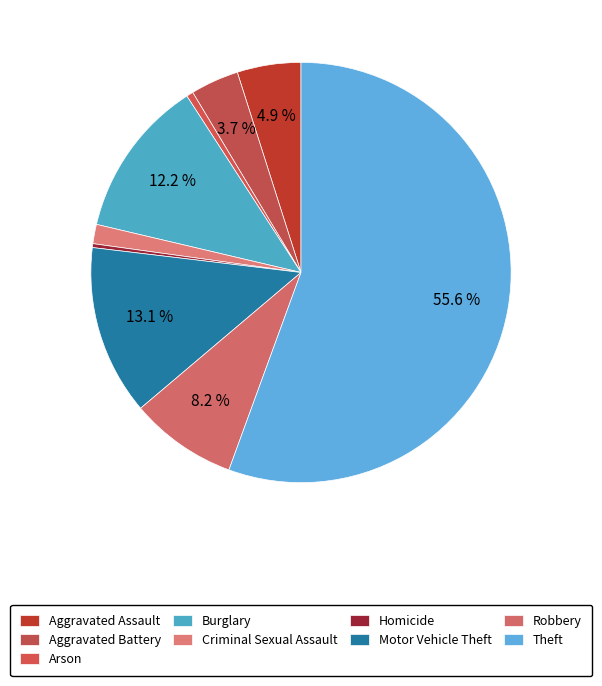

How many slices are in this pie chart?

9